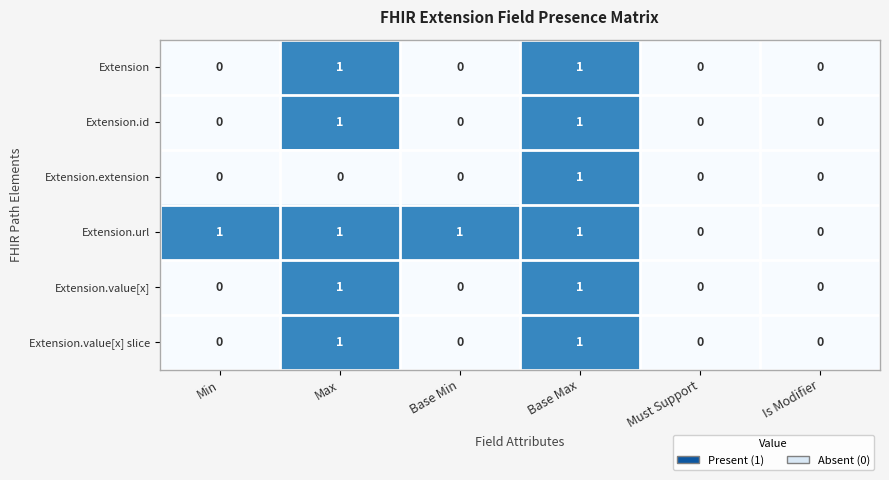

What is the total value across all series at Max?

5